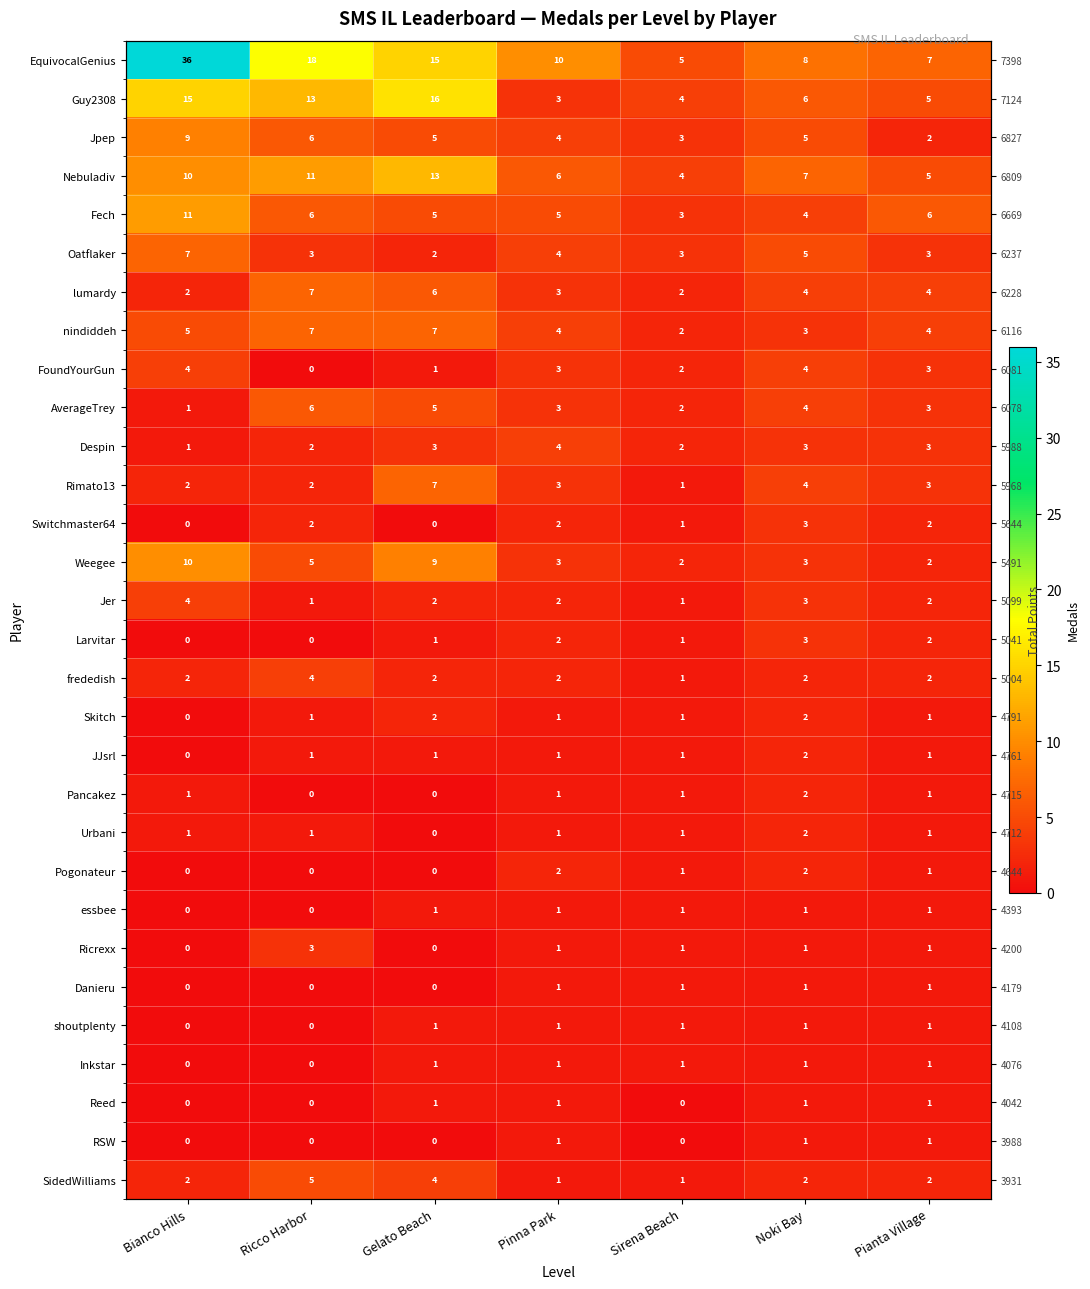

Is the value of FoundYourGun at Pianta Village greater than the value of Rimato13 at Ricco Harbor?

Yes